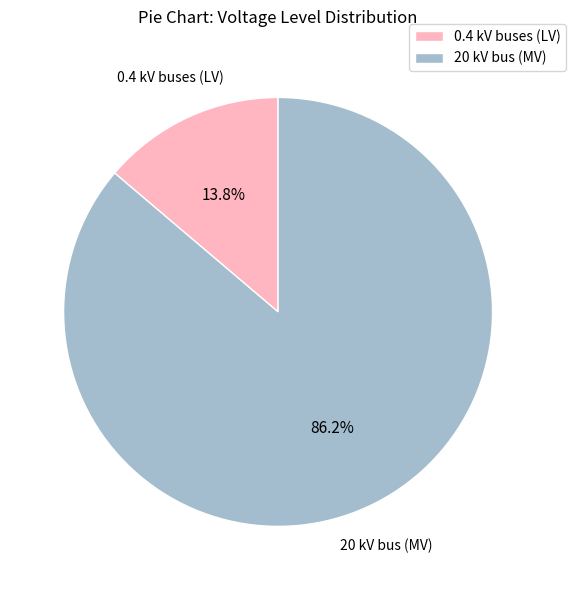

Which has a higher value, 0.4 kV buses (LV) or 20 kV bus (MV)?

20 kV bus (MV)